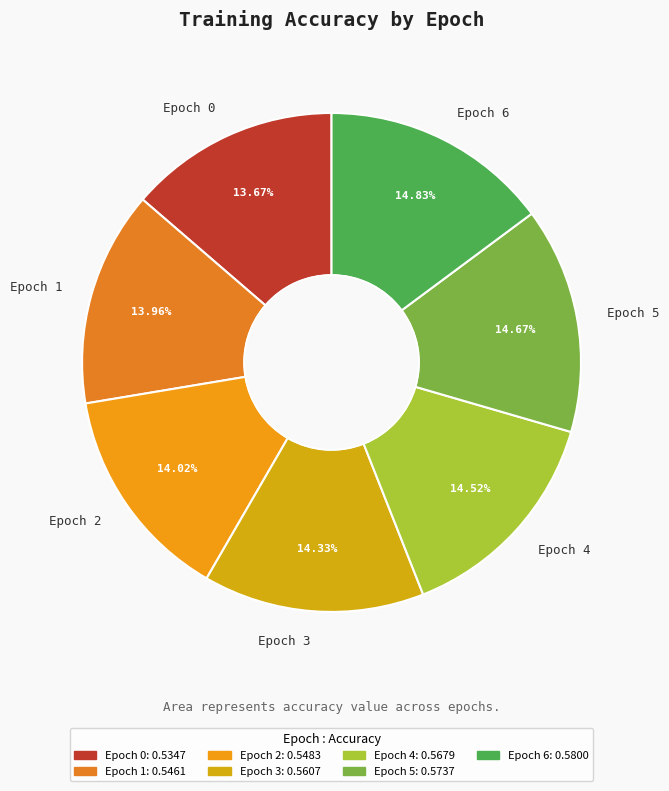

To the nearest percent, what portion does Epoch 4 represent?

15%